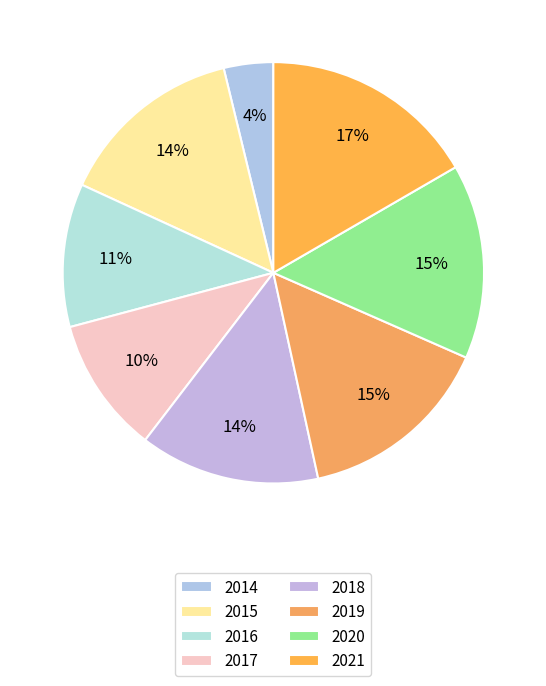

Is it true that 2016 is 11% of the pie?

True